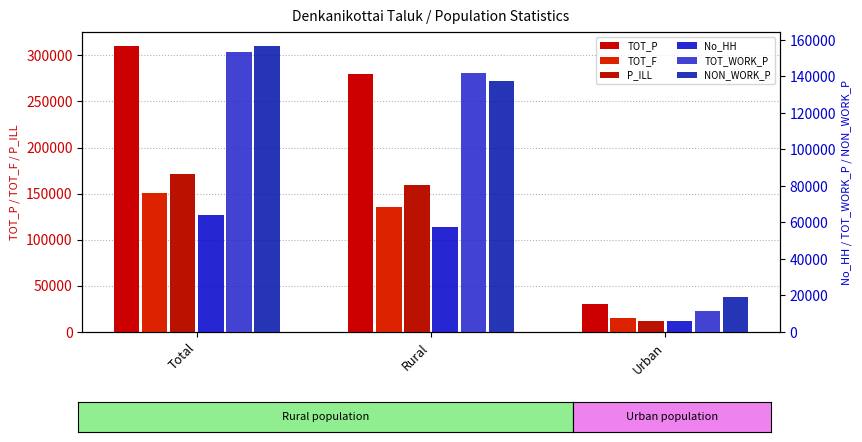

What is the difference between the highest and lowest values at Urban?

24315